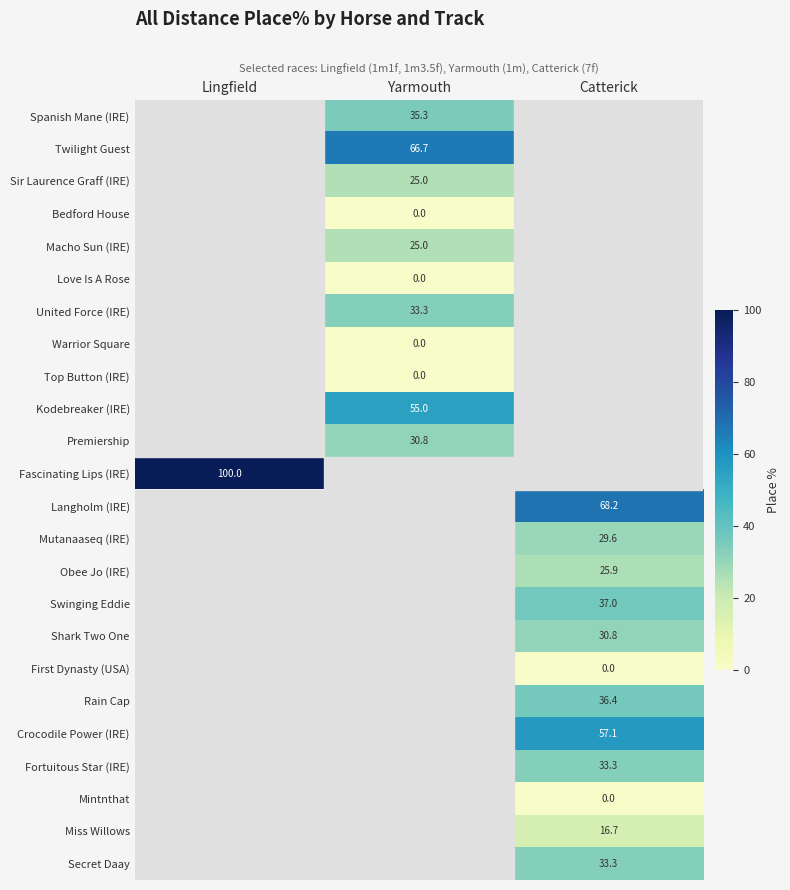

True or false: Macho Sun (IRE) has a value of 9.9 at Yarmouth.

False